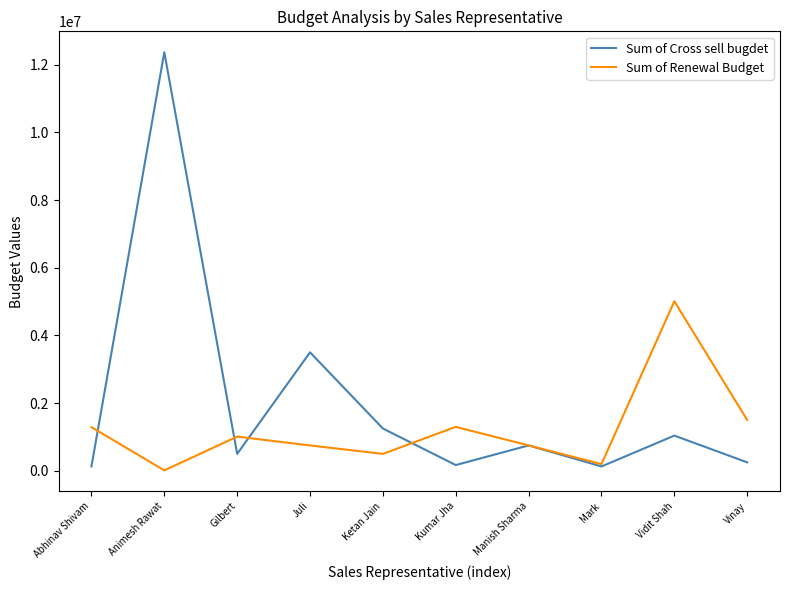

At which label is Sum of Cross sell bugdet closest to 6247038?

Juli